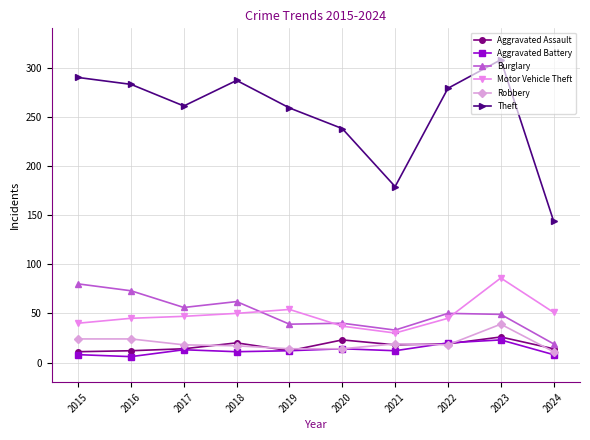

How many lines are shown in the chart?

6